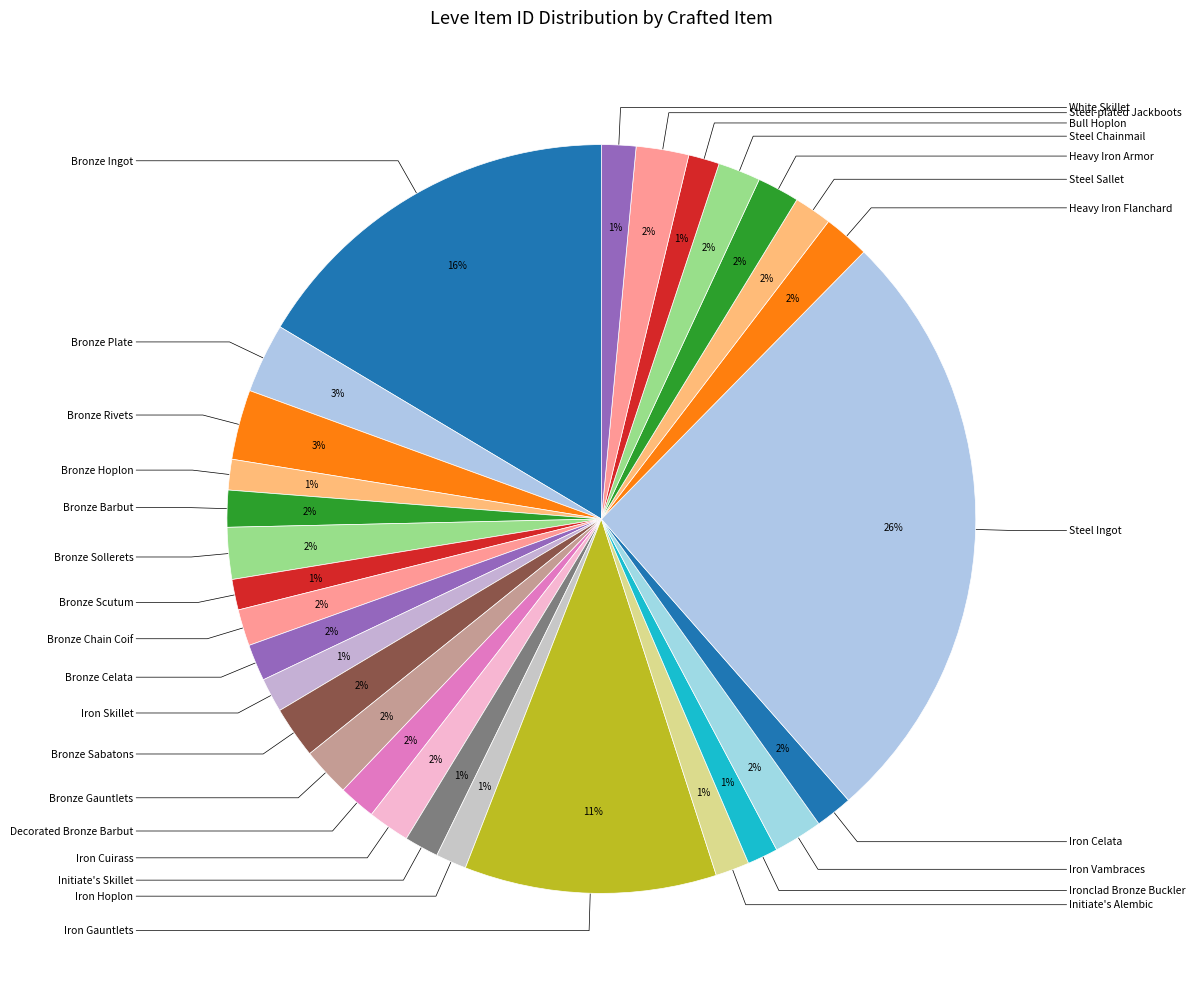

Count the number of slices in the pie.

29